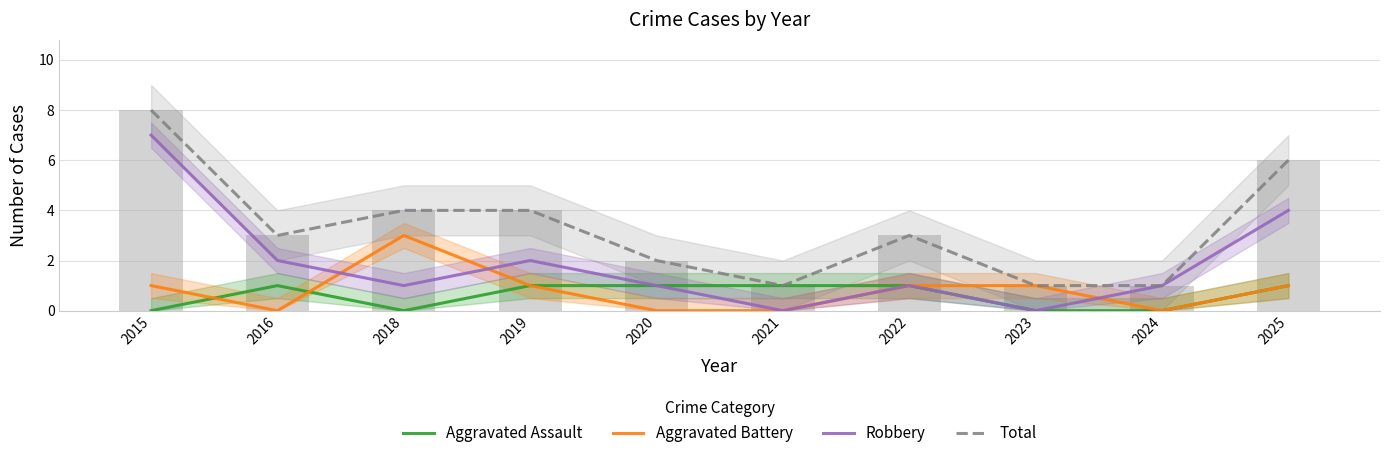

How many positive values does the Aggravated Assault series have?

6